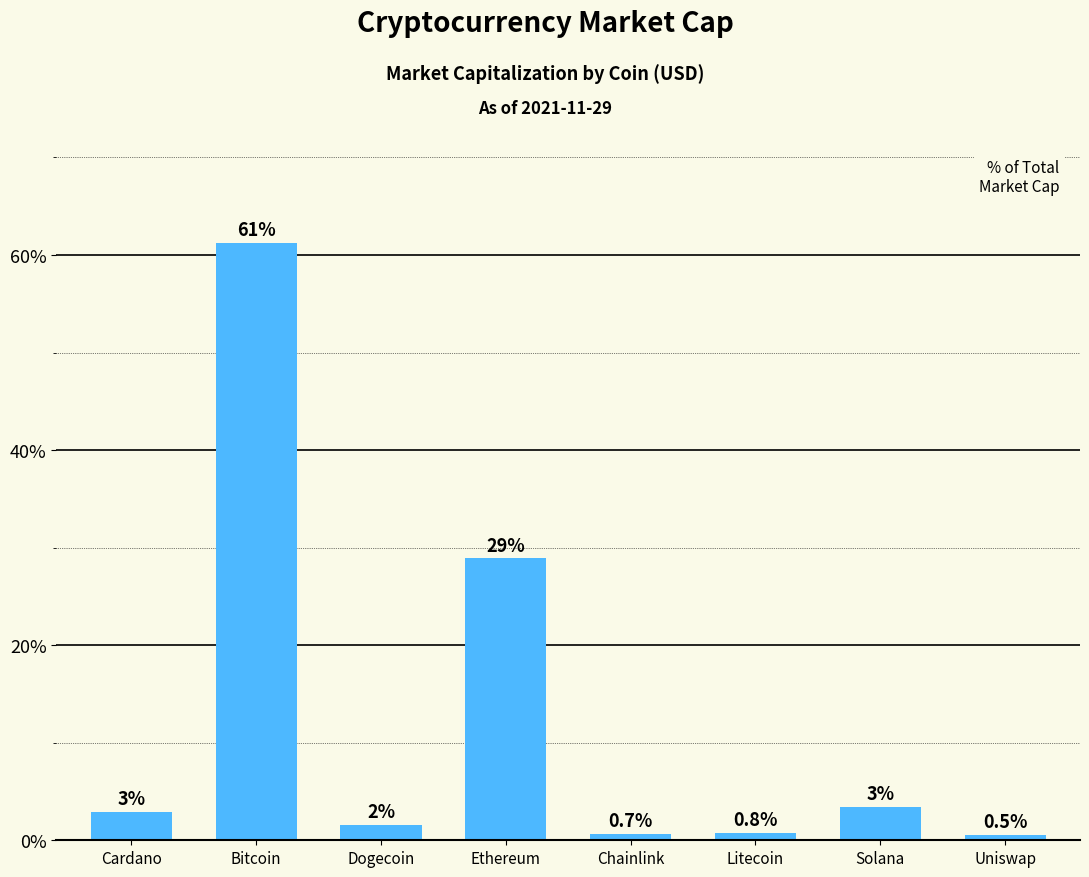

List the labels in order of value, largest first.

Bitcoin, Ethereum, Solana, Cardano, Dogecoin, Litecoin, Chainlink, Uniswap